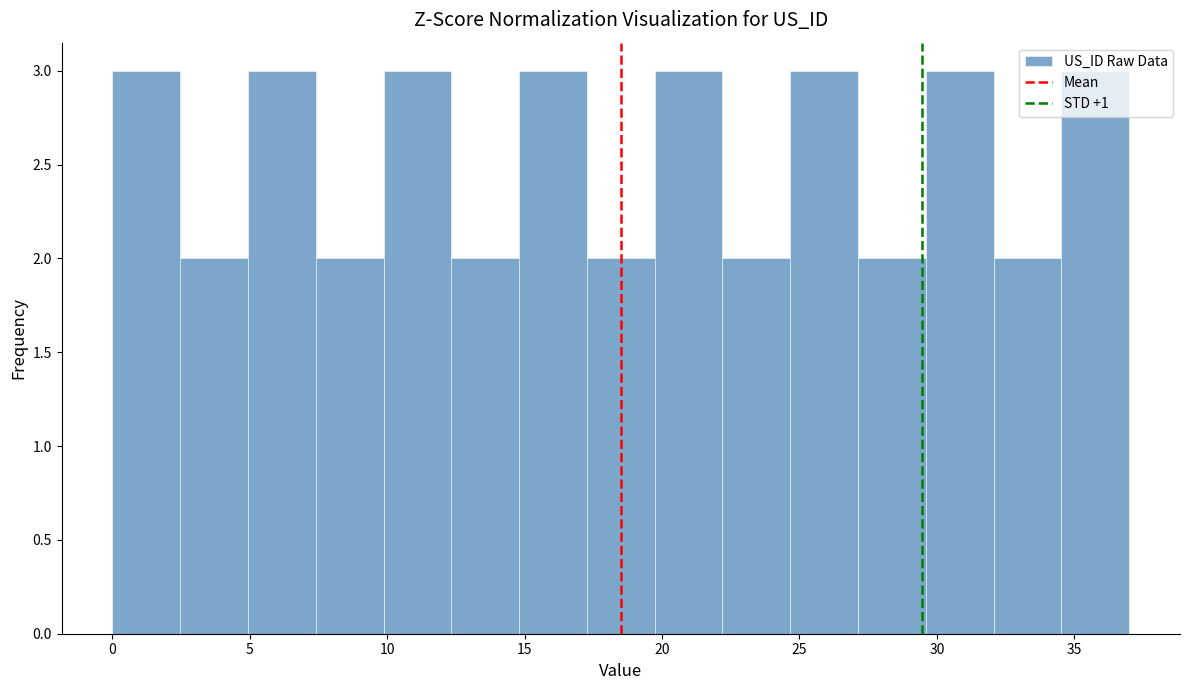

Reading left to right, transcribe this chart: for each bar, give the range it covers on the x-axis and its height. Neither the bar edges nor the heights are printed on the chart, so give them approximately, as read against the axes.

0.0 to 2.5: 3
2.5 to 5.0: 2
5.0 to 7.5: 3
7.5 to 10.0: 2
10.0 to 12.5: 3
12.5 to 15.0: 2
15.0 to 17.5: 3
17.5 to 19.5: 2
19.5 to 22.0: 3
22.0 to 24.5: 2
24.5 to 27.0: 3
27.0 to 29.5: 2
29.5 to 32.0: 3
32.0 to 34.5: 2
34.5 to 37.0: 3